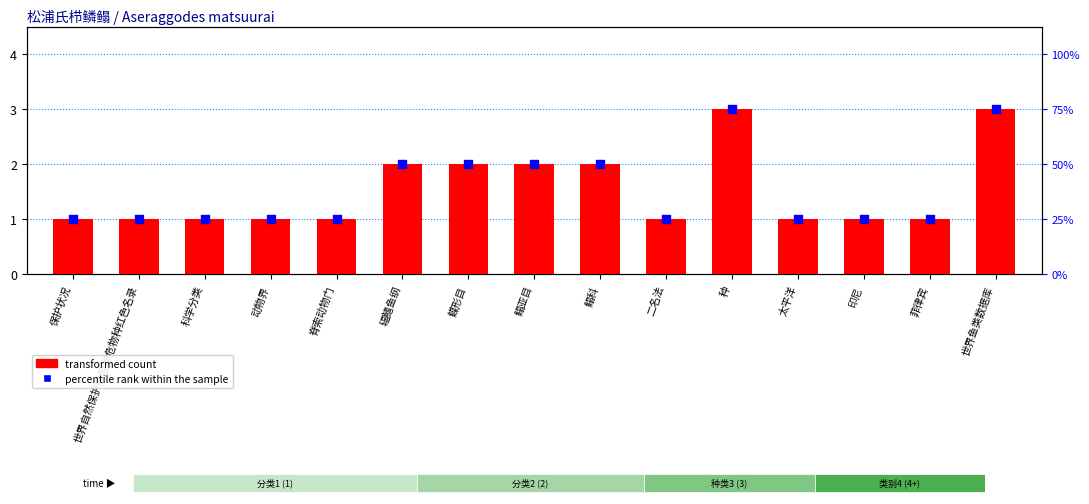

Which series has the largest total across all categories?

transformed count